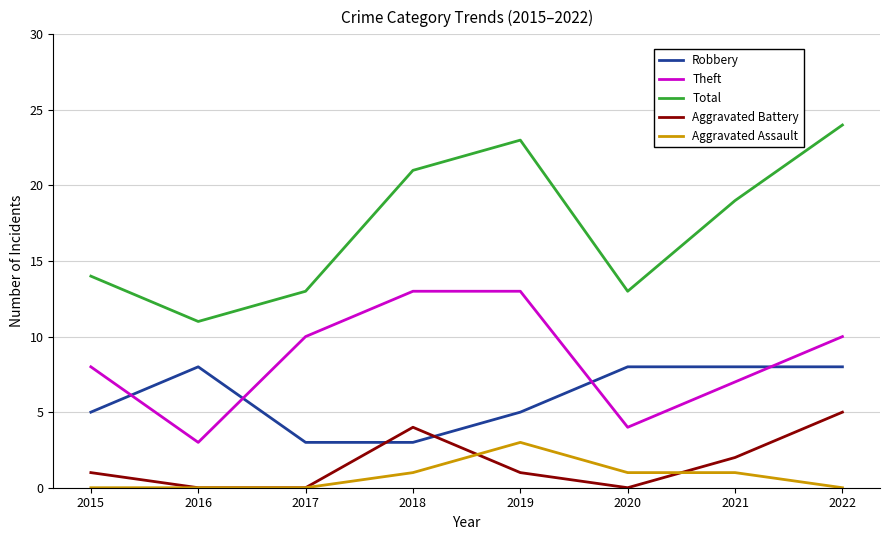

True or false: Total and Theft cross at least once.

False